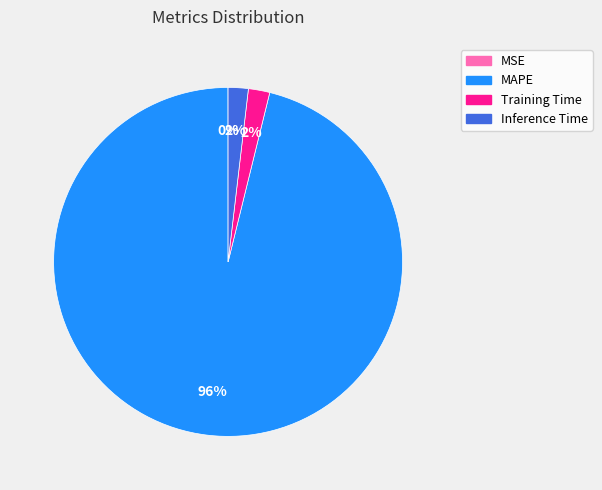

Do Inference Time and MAPE together represent more than half of the pie?

Yes